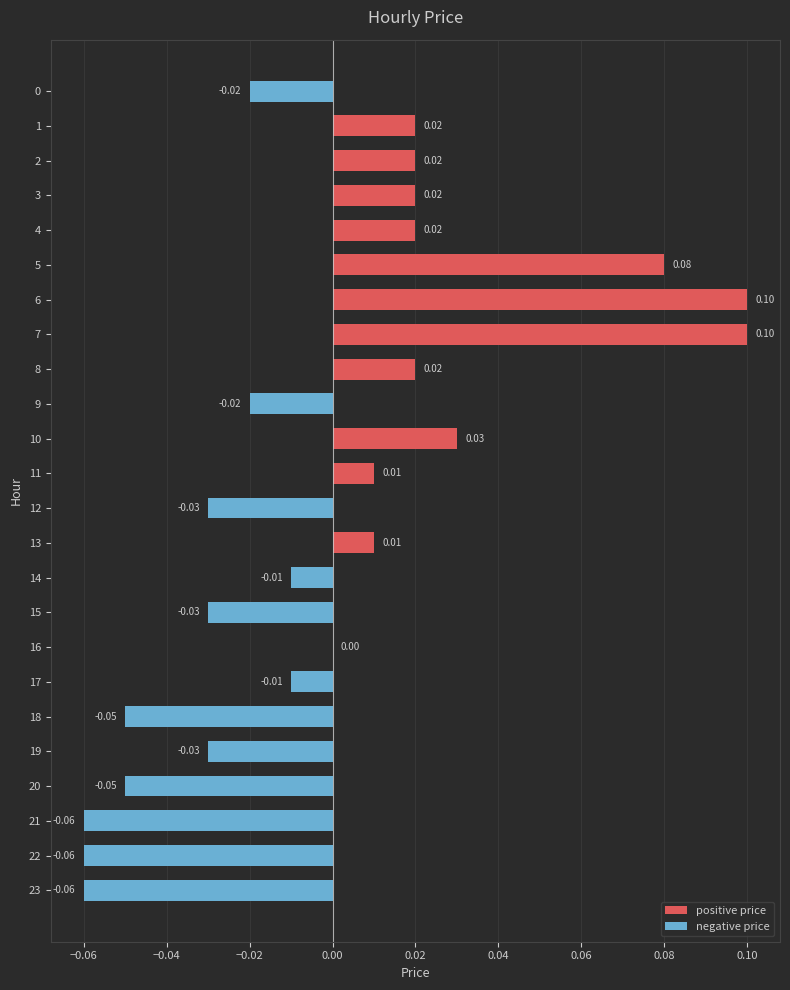

Reading left to right, extract all data points from this chart.

positive price: 0.0	0.0	0.0	0.0	0.0	0.1	0.1	0.1	0.0	0.0	0.0	0.0	0.0	0.0	0.0	0.0	0.0	0.0	0.0	0.0	0.0	0.0	0.0	0.0
negative price: -0.0	0.0	0.0	0.0	0.0	0.0	0.0	0.0	0.0	-0.0	0.0	0.0	-0.0	0.0	-0.0	-0.0	0.0	-0.0	-0.1	-0.0	-0.1	-0.1	-0.1	-0.1